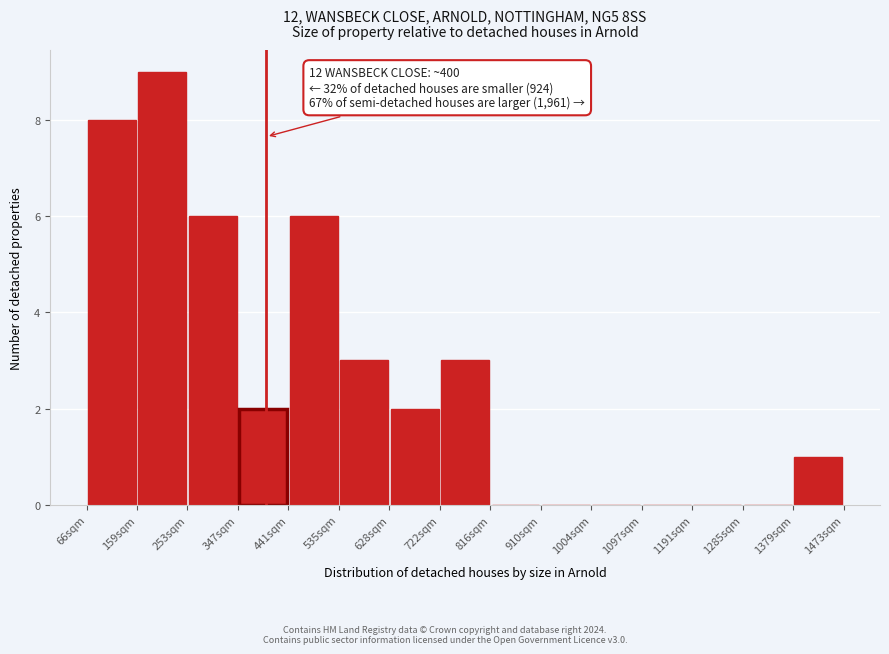

Which range on the x-axis has the tallest bar?

160 to 250